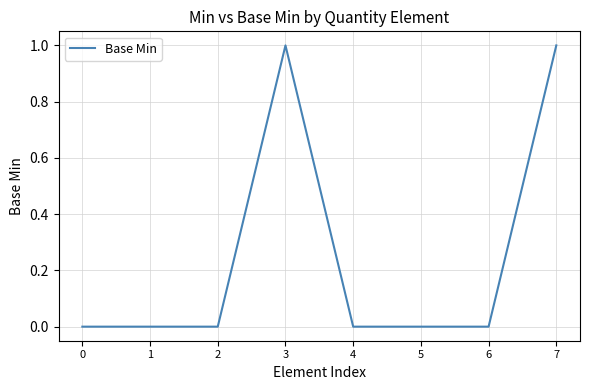

What is the change in value from 3 to 6?

-1